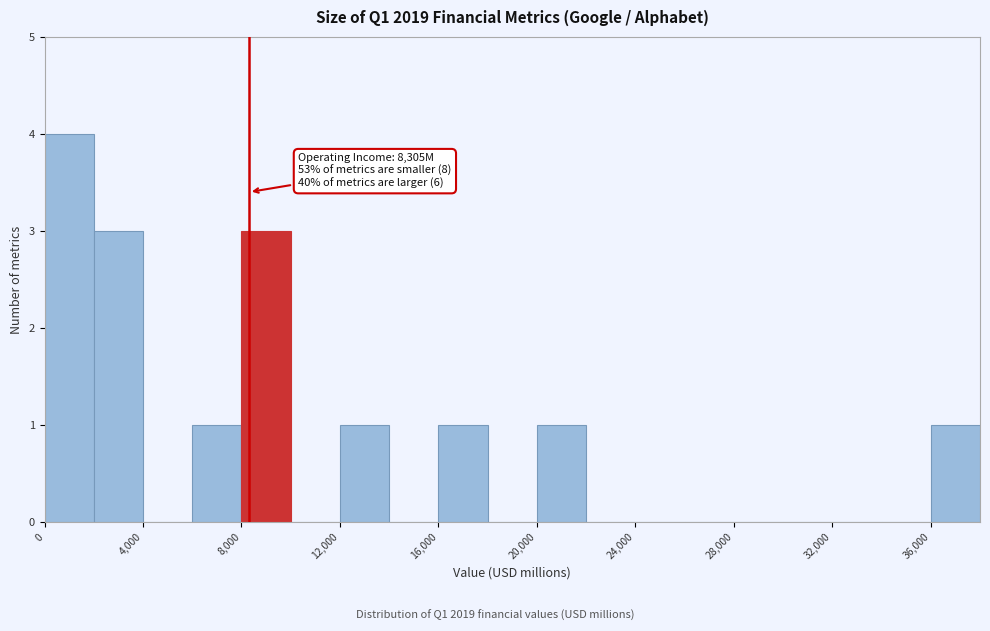

Which range on the x-axis has the tallest bar?

0 to 2000